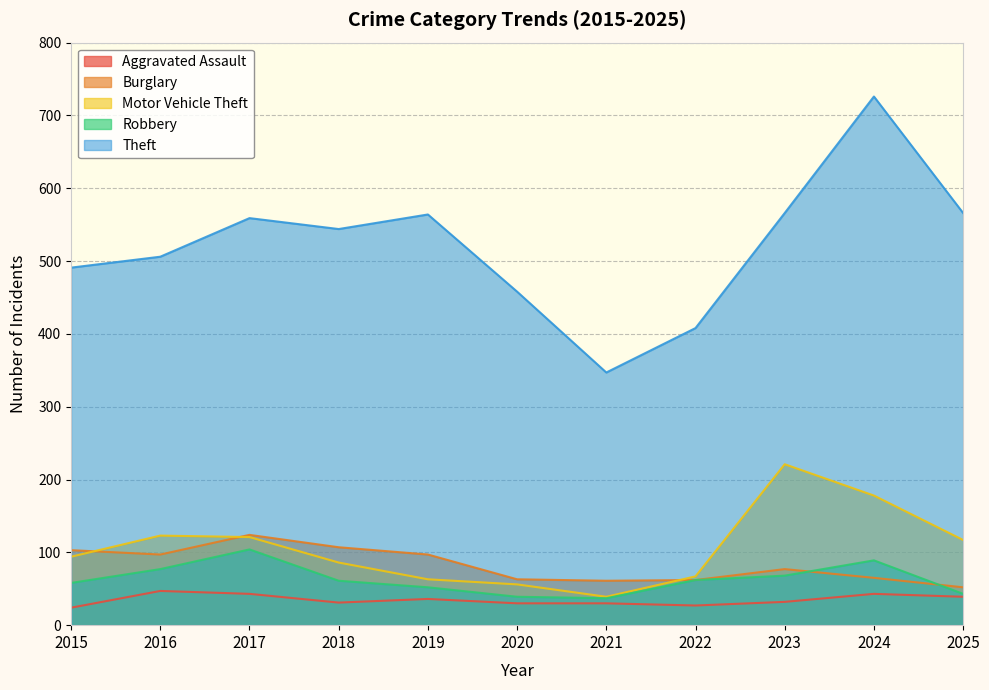

How many interior local valleys does the Aggravated Assault series have?

2